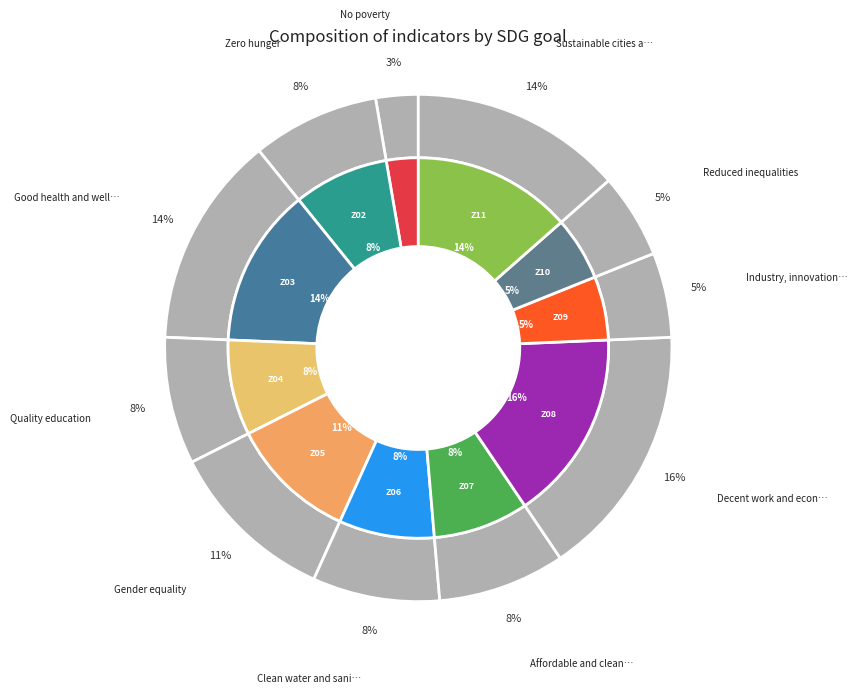

How much of the chart is everything except Zero hunger?

91.9%